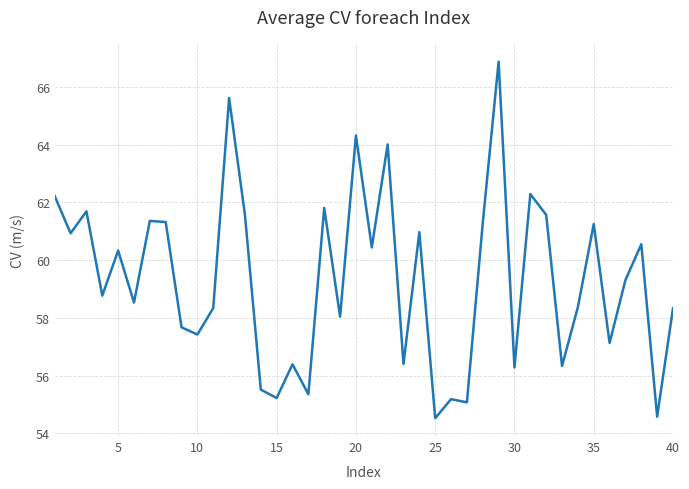

What is the minimum value shown in the chart?

54.5